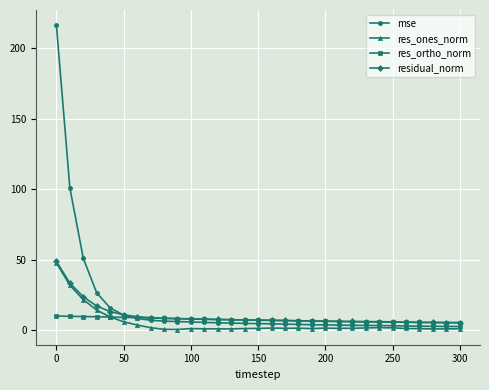

What is the maximum value shown in the chart?

216.4